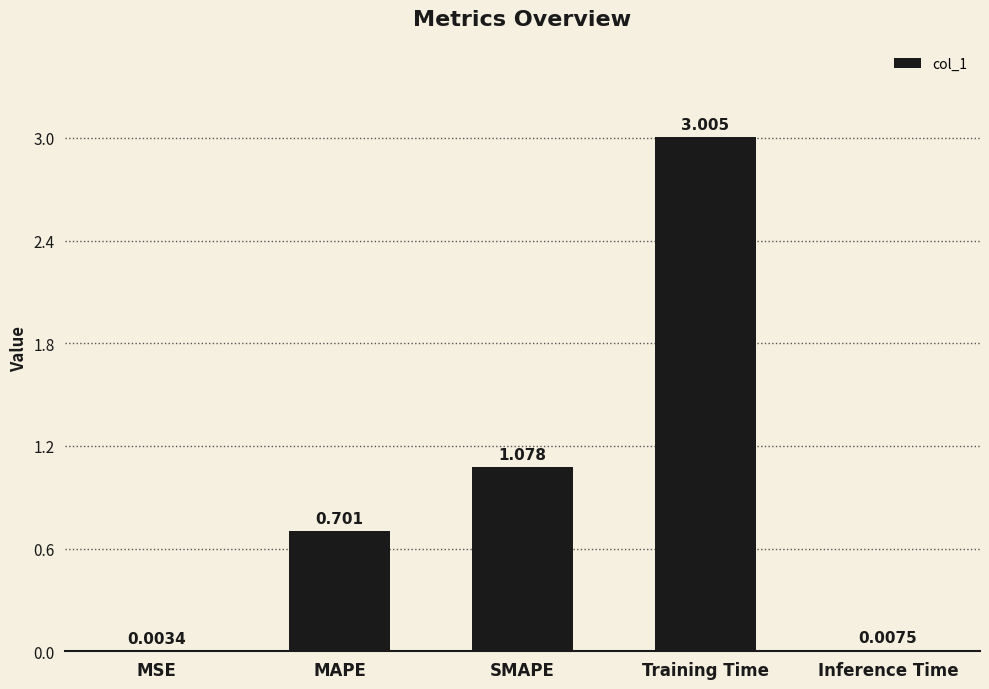

Are the bars grouped side by side (vs. stacked)?

No